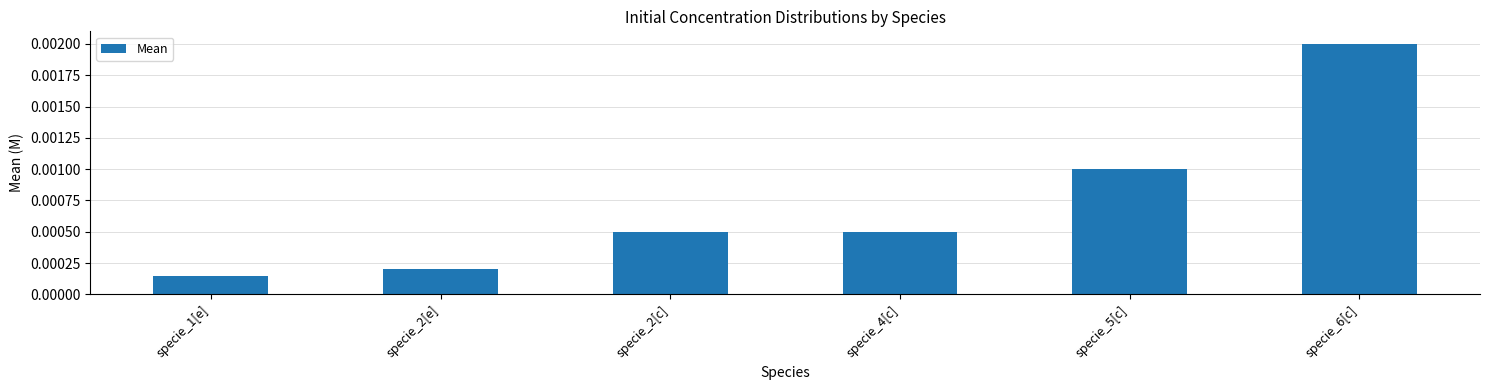

At which category does the chart reach its minimum across all series?

specie_1[e]